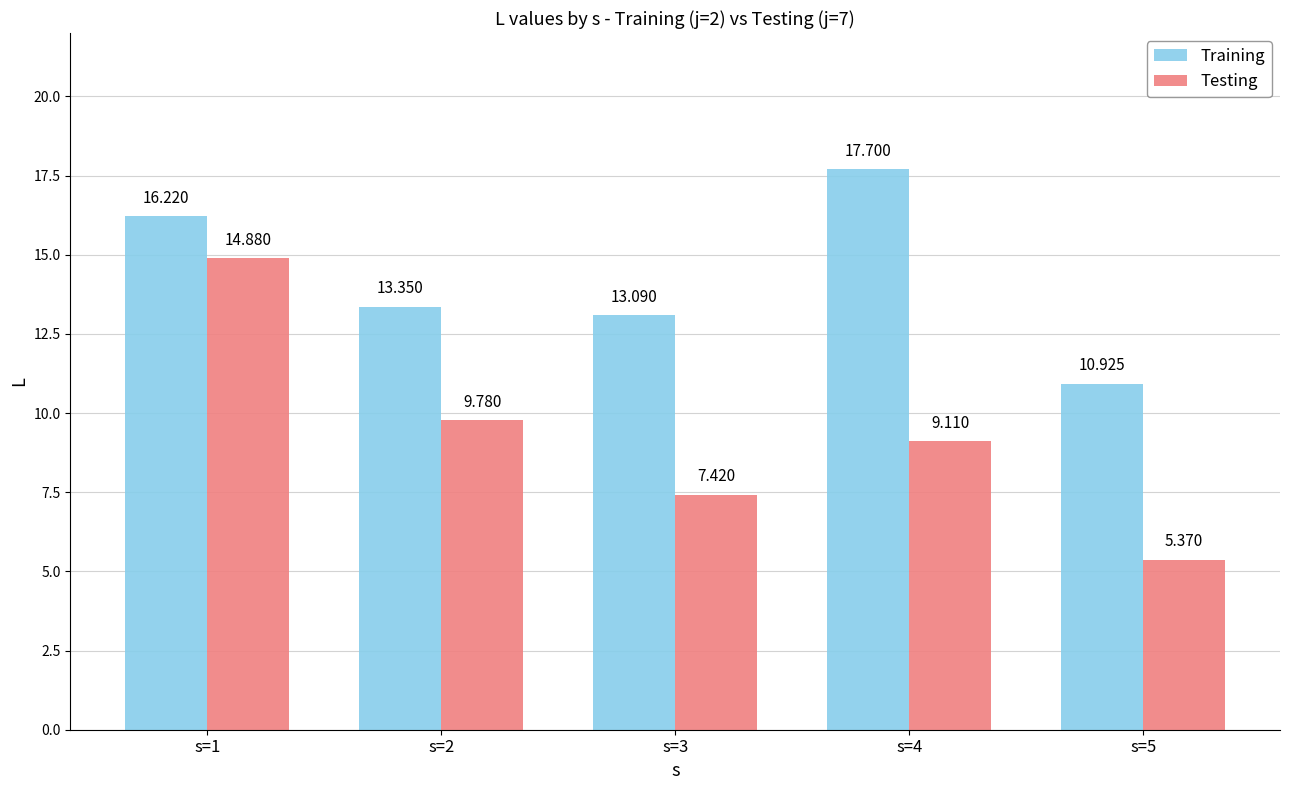

At s=4, list the series in order from largest to smallest.

Training, Testing